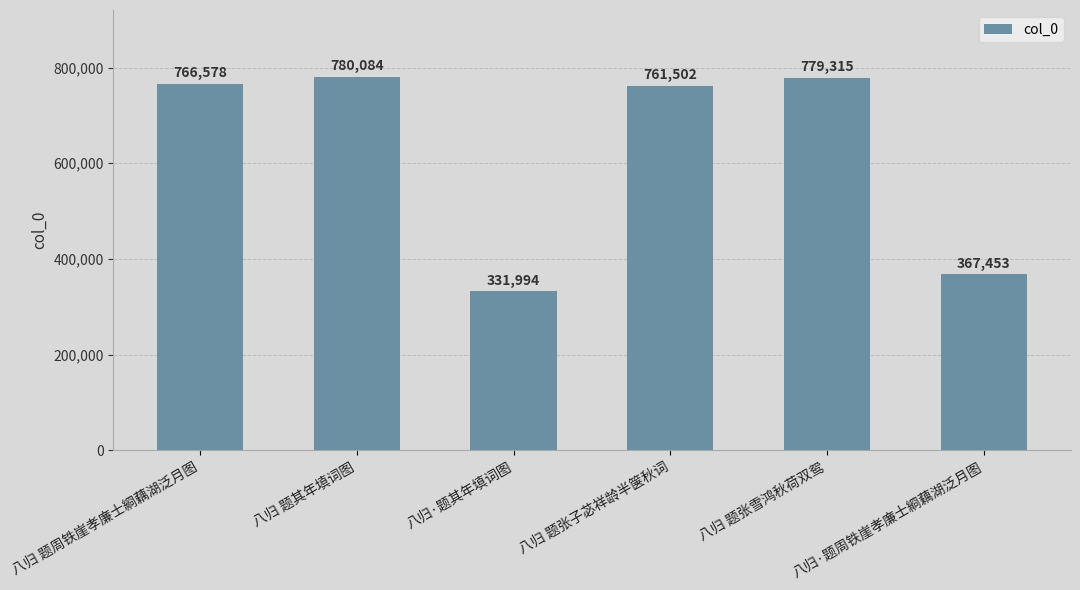

The chart shows a value of 1075861 at 八归 题周铁崖孝廉士綗藕湖泛月图. True or false?

False